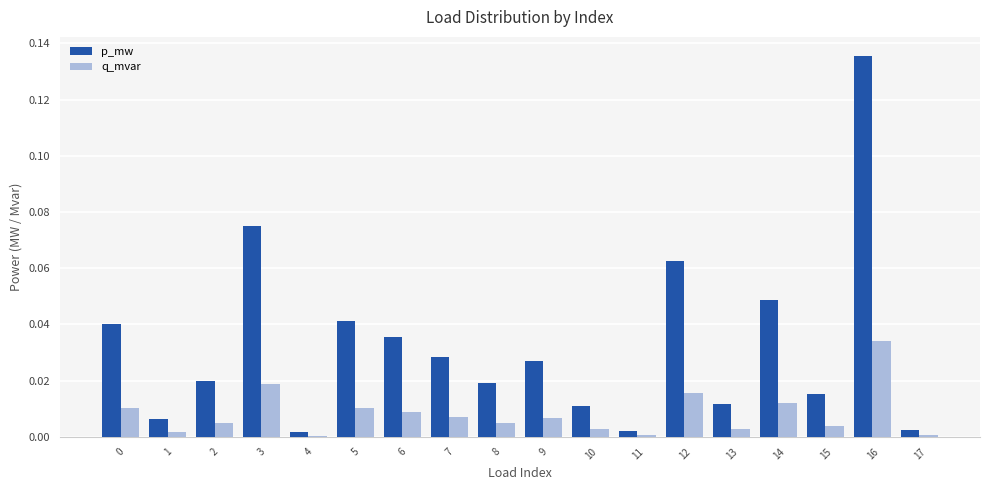

How many bars are there in each group?

2